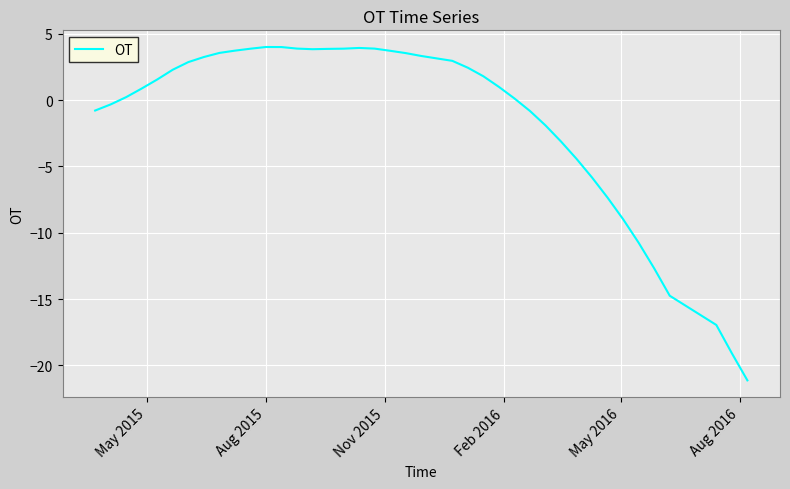

Does the chart have visible grid lines?

Yes